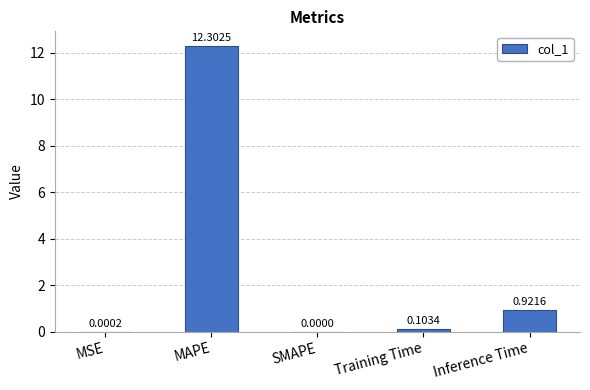

Where is the data nearest to the value 6?

Inference Time